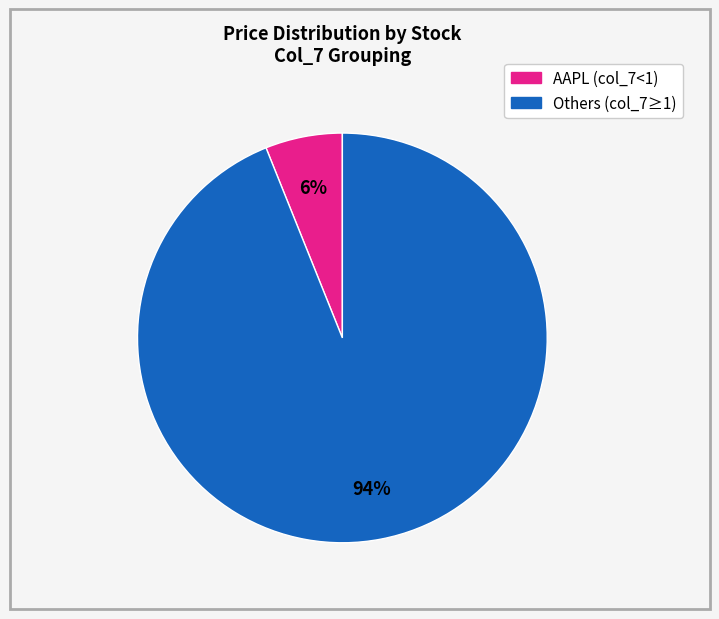

Is there a majority slice in this chart?

Yes